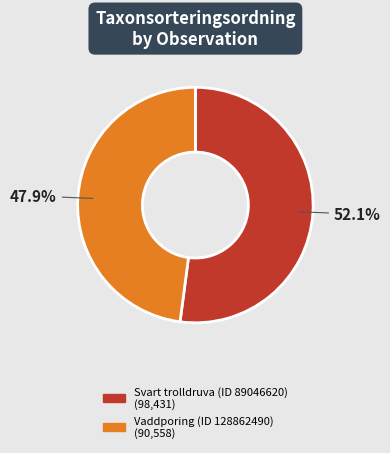

Is it true that Svart trolldruva (ID 89046620) is 60% of the pie?

False